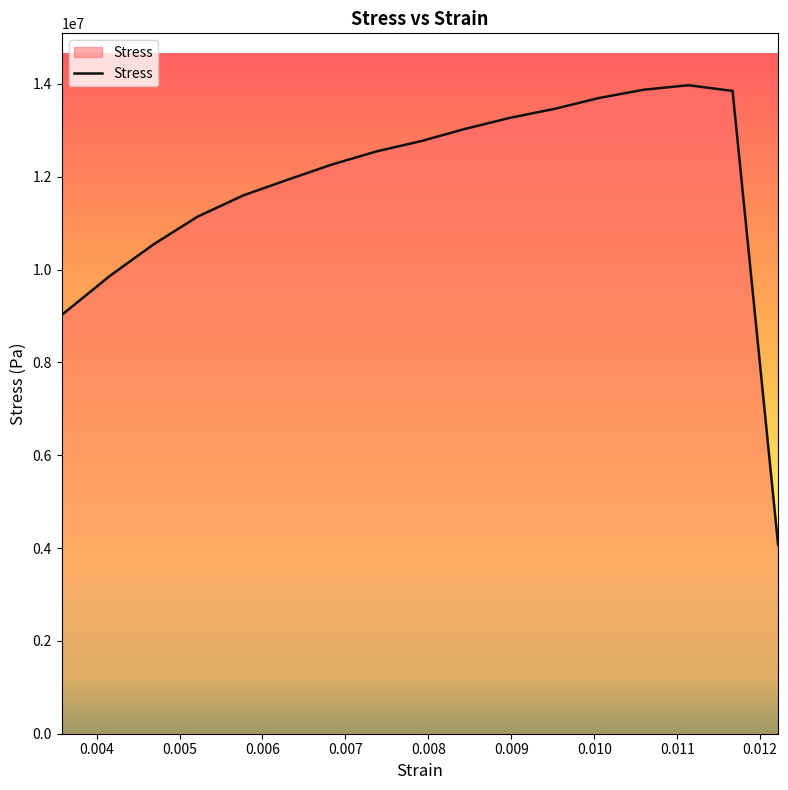

How many lines are shown in the chart?

1